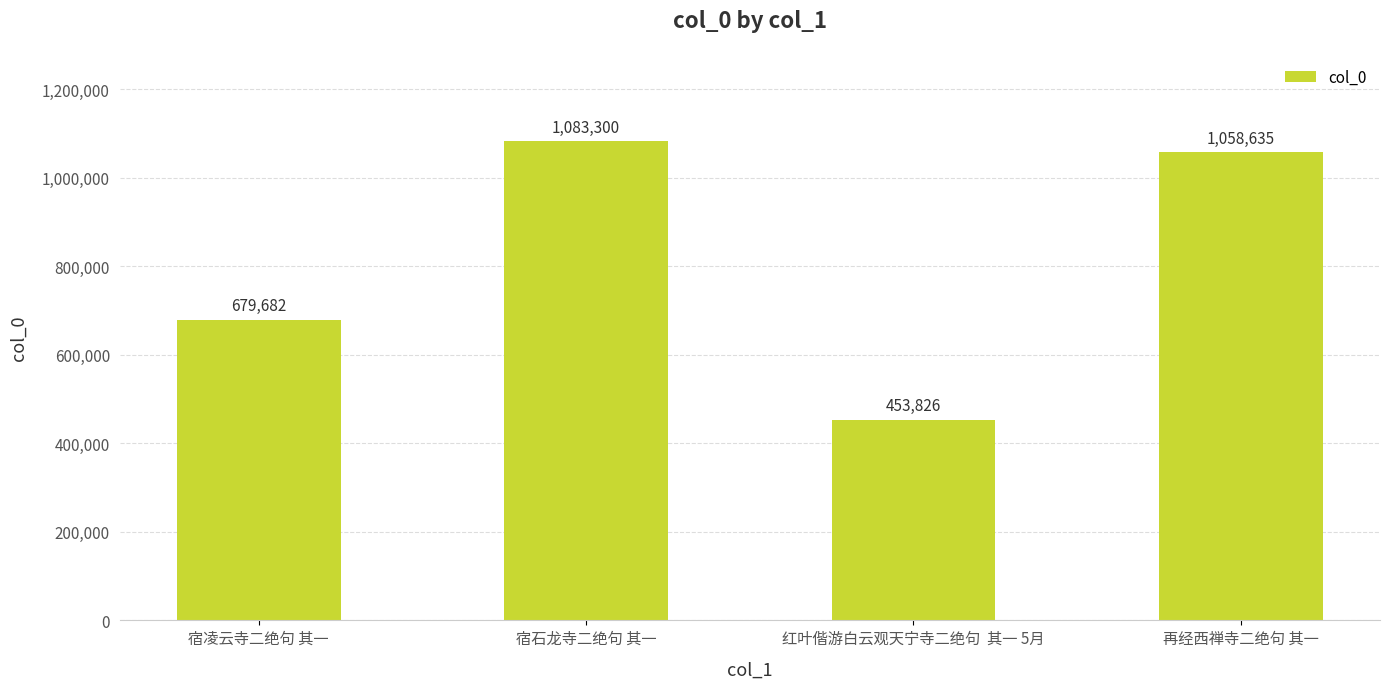

What is the difference between the values at 再经西禅寺二绝句 其一 and 红叶偕游白云观天宁寺二绝句  其一 5月?

604809